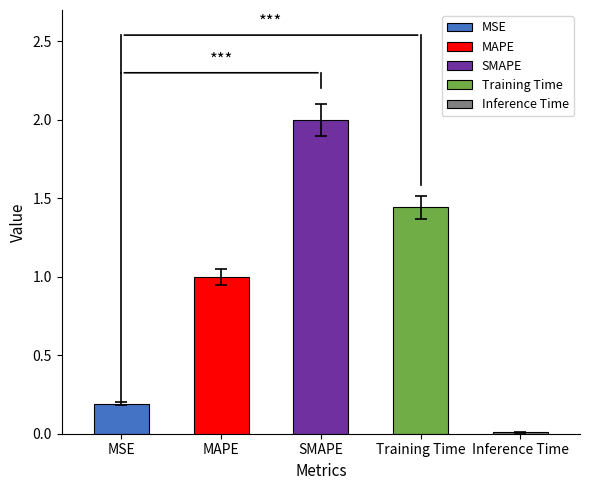

True or false: the data shows 0.7 at SMAPE.

False